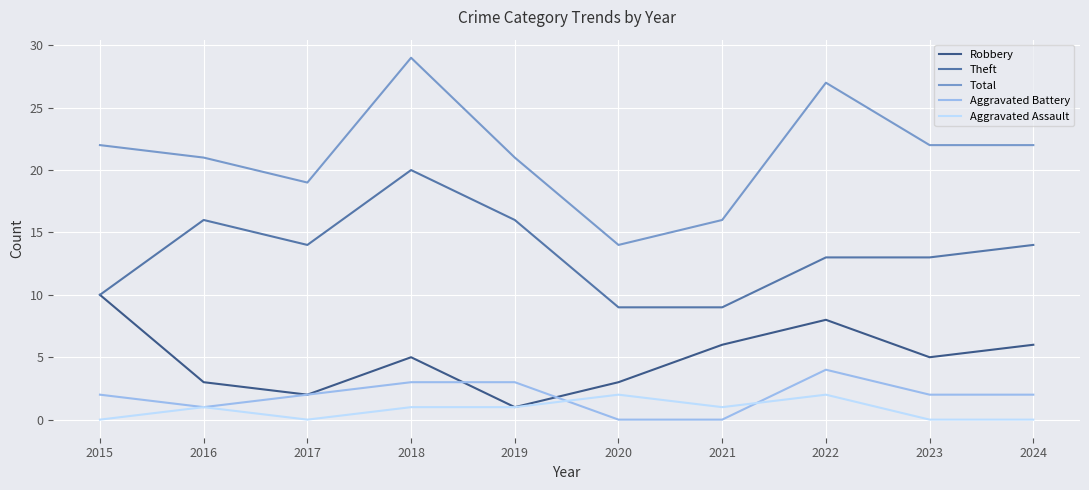

Which series has the largest total across all categories?

Total